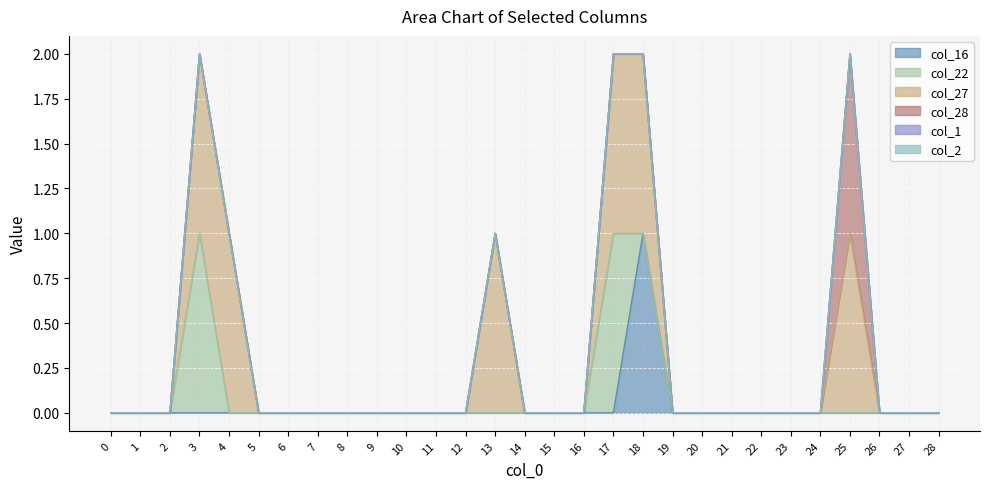

Does the chart display data point markers on the line(s)?

No